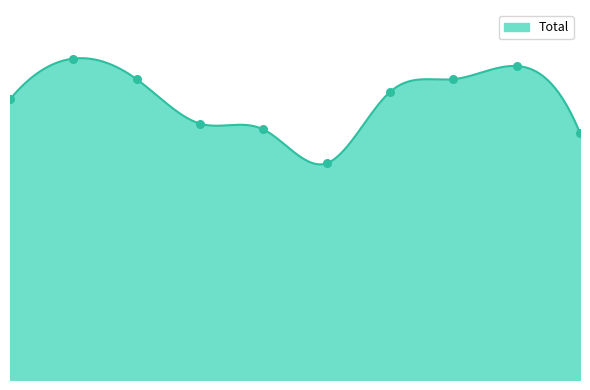

What is the change in value from 2015 to 2021?

+14